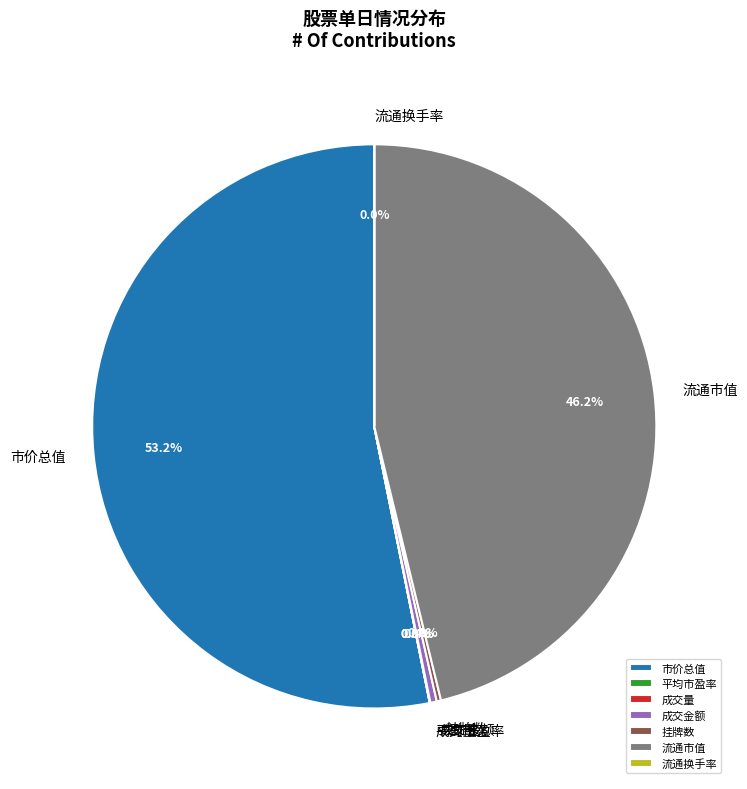

Combined, do 成交金额 and 市价总值 account for over 50%?

Yes